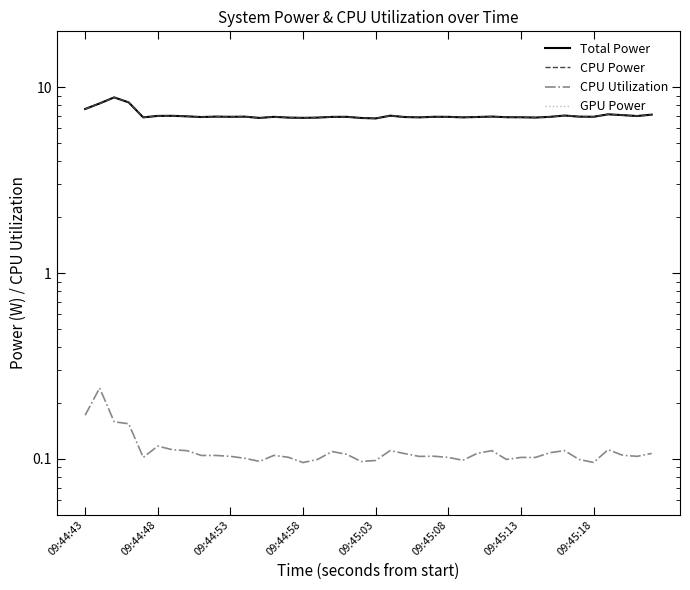

Reading right to left, transcribe all the data shown in this chart.

Total Power: 7.1	7.0	7.1	7.2	6.9	6.9	7.0	6.9	6.9	6.9	6.9	7.0	6.9	6.9	6.9	6.9	6.9	6.9	7.0	6.8	6.8	6.9	6.9	6.9	6.8	6.9	6.9	6.8	6.9	6.9	7.0	6.9	7.0	7.0	7.0	6.9	8.3	8.8	8.2	7.6
CPU Power: 7.1	7.0	7.1	7.2	6.9	6.9	7.0	6.9	6.9	6.9	6.9	7.0	6.9	6.9	6.9	6.9	6.9	6.9	7.0	6.8	6.8	6.9	6.9	6.9	6.8	6.9	6.9	6.8	6.9	6.9	7.0	6.9	7.0	7.0	7.0	6.9	8.3	8.8	8.2	7.6
CPU Utilization: 0.1	0.1	0.1	0.1	0.1	0.1	0.1	0.1	0.1	0.1	0.1	0.1	0.1	0.1	0.1	0.1	0.1	0.1	0.1	0.1	0.1	0.1	0.1	0.1	0.1	0.1	0.1	0.1	0.1	0.1	0.1	0.1	0.1	0.1	0.1	0.1	0.2	0.2	0.2	0.2
GPU Power: 0.0	0.0	0.0	0.0	0.0	0.0	0.0	0.0	0.0	0.0	0.0	0.0	0.0	0.0	0.0	0.0	0.0	0.0	0.0	0.0	0.0	0.0	0.0	0.0	0.0	0.0	0.0	0.0	0.0	0.0	0.0	0.0	0.0	0.0	0.0	0.0	0.0	0.0	0.0	0.0